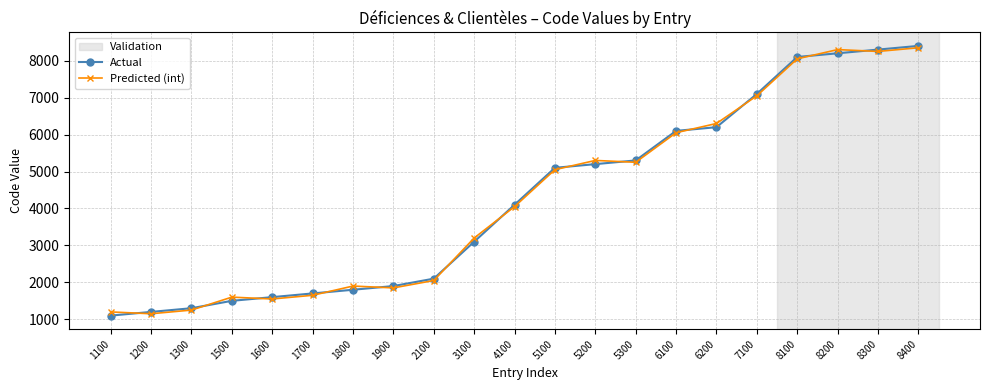

How many data points in Predicted (int) are less than 4050?

10